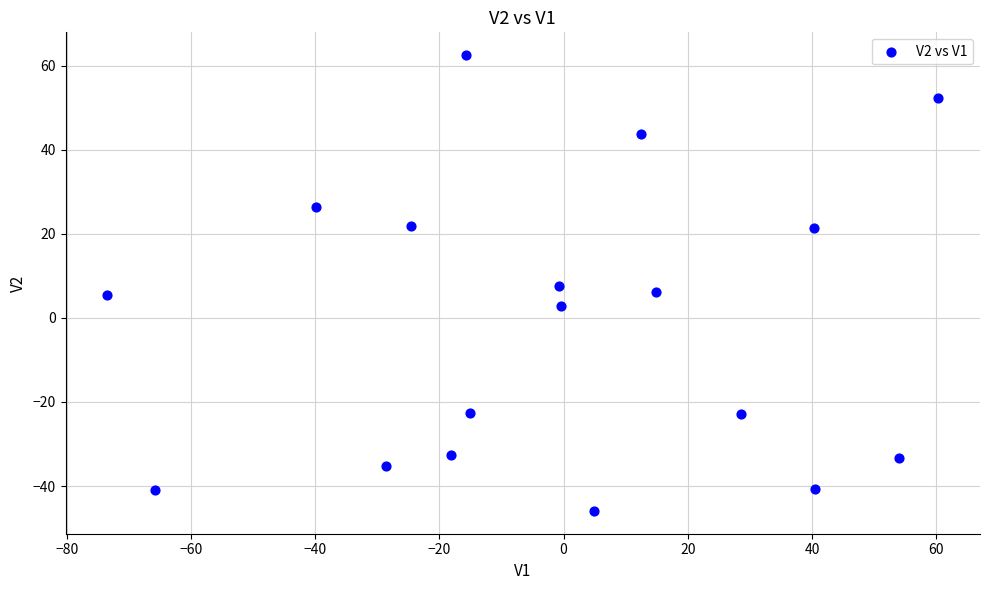

What is the range of X values (max minus min)?

133.9